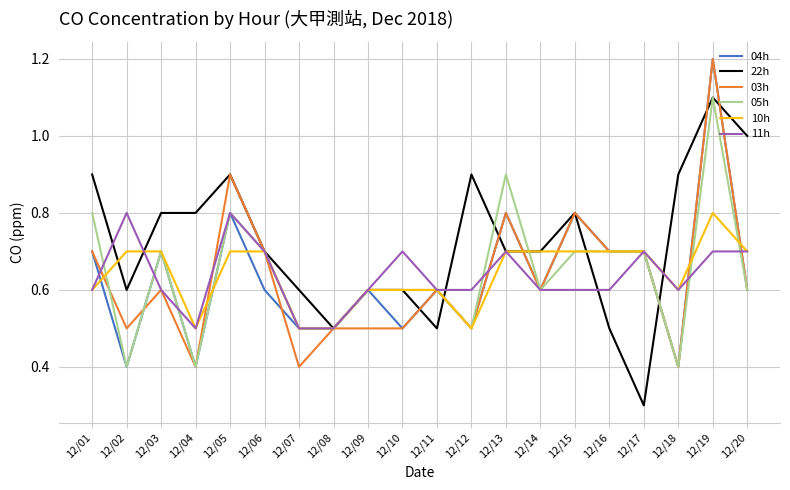

At which category does the chart reach its minimum across all series?

12/17